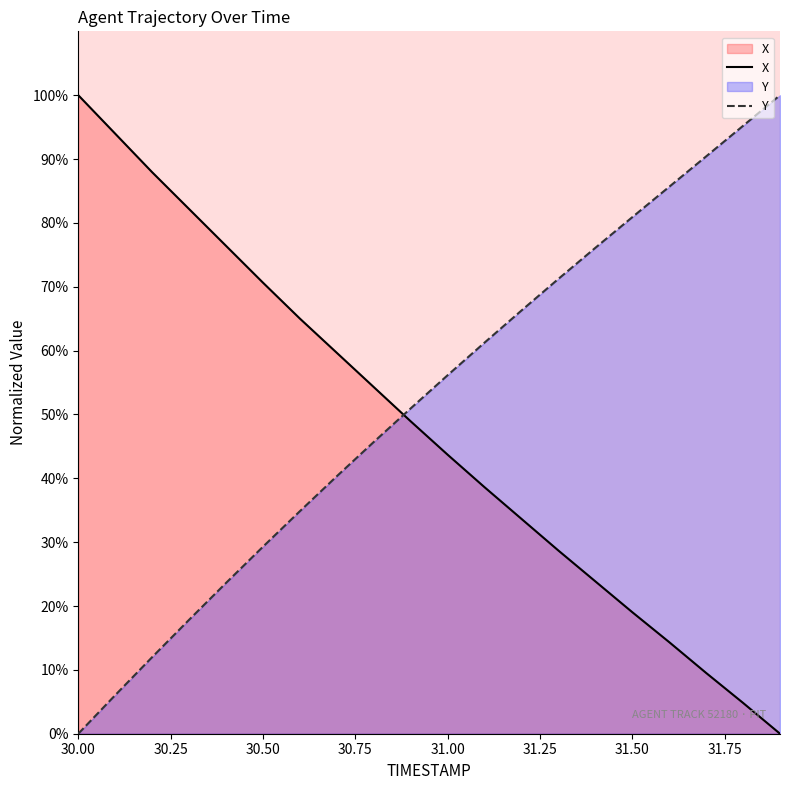

At which label does Y first exceed 56?

31.00